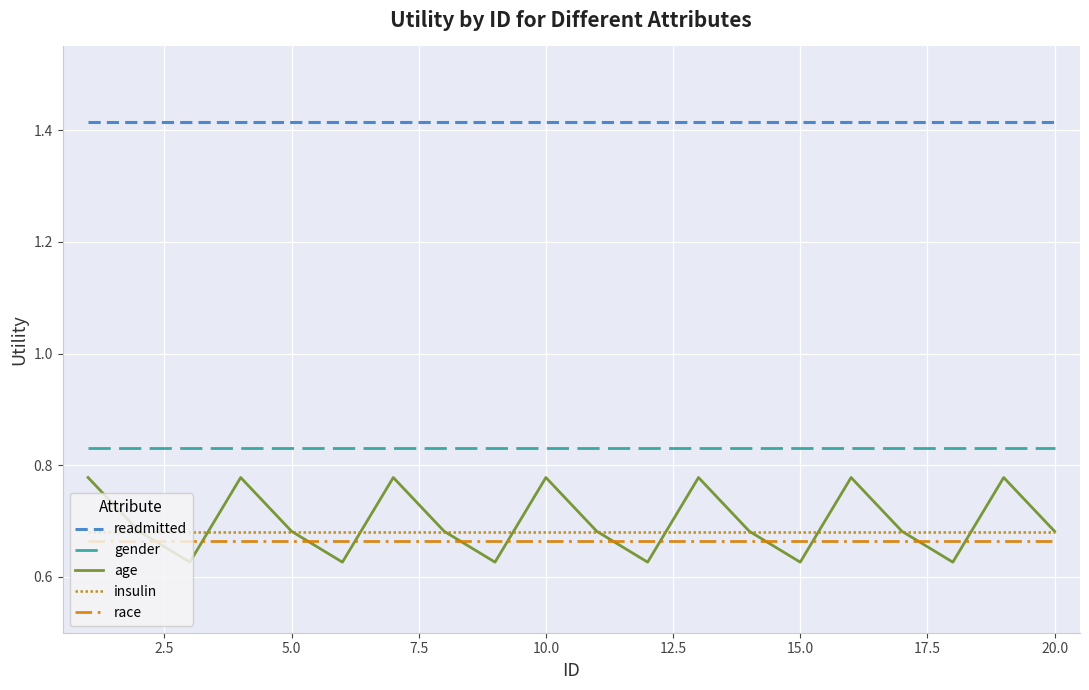

Reading left to right, what are all the values shown in this chart?

readmitted: 1.4	1.4	1.4	1.4	1.4	1.4	1.4	1.4	1.4	1.4	1.4	1.4	1.4	1.4	1.4	1.4	1.4	1.4	1.4	1.4
gender: 0.8	0.8	0.8	0.8	0.8	0.8	0.8	0.8	0.8	0.8	0.8	0.8	0.8	0.8	0.8	0.8	0.8	0.8	0.8	0.8
age: 0.8	0.7	0.6	0.8	0.7	0.6	0.8	0.7	0.6	0.8	0.7	0.6	0.8	0.7	0.6	0.8	0.7	0.6	0.8	0.7
insulin: 0.7	0.7	0.7	0.7	0.7	0.7	0.7	0.7	0.7	0.7	0.7	0.7	0.7	0.7	0.7	0.7	0.7	0.7	0.7	0.7
race: 0.7	0.7	0.7	0.7	0.7	0.7	0.7	0.7	0.7	0.7	0.7	0.7	0.7	0.7	0.7	0.7	0.7	0.7	0.7	0.7